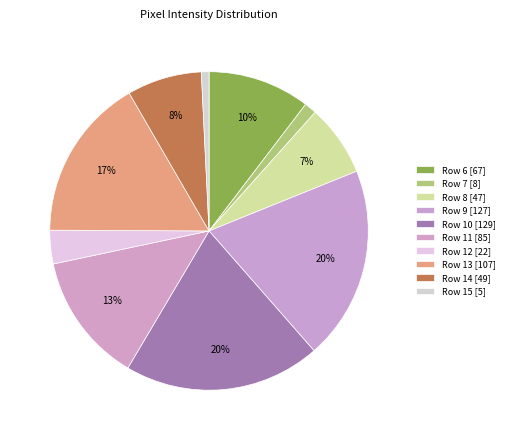

Count the number of slices in the pie.

10